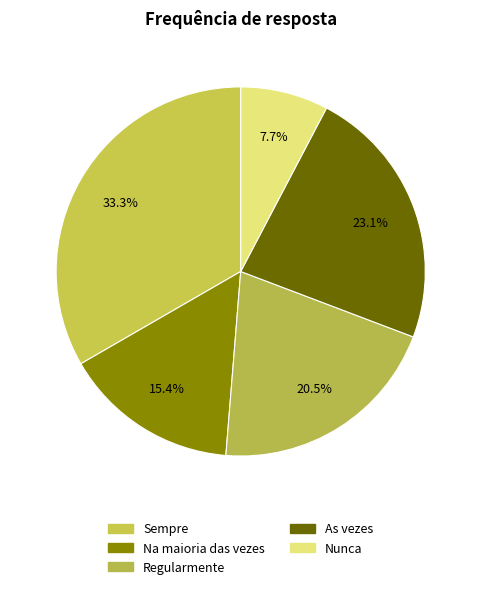

What percentage is the Nunca slice, to the nearest percent?

8%